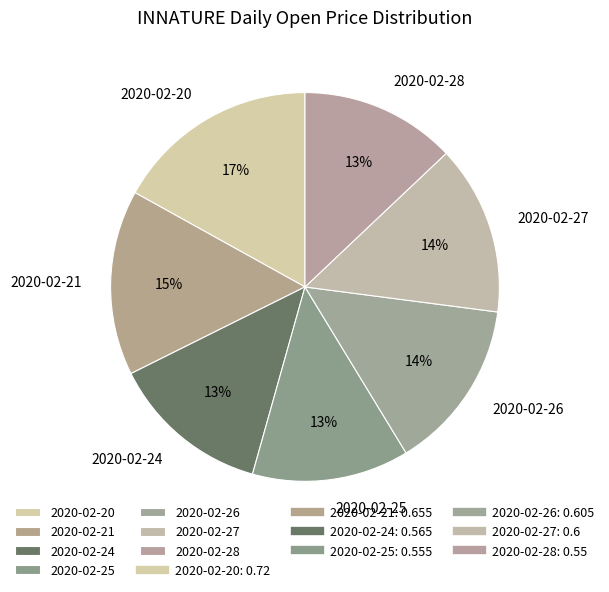

Does any single category account for the majority?

No